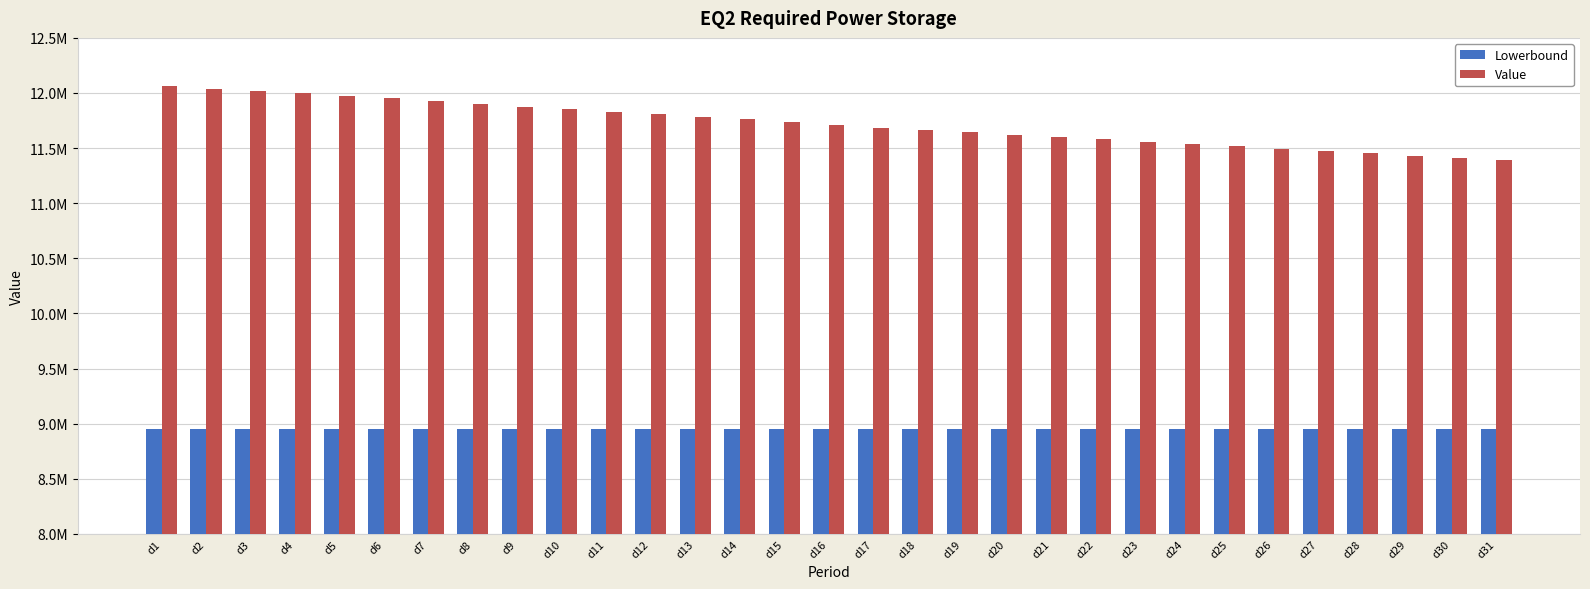

Reading right to left, transcribe all the data shown in this chart.

Lowerbound: 8950000.0	8950000.0	8950000.0	8950000.0	8950000.0	8950000.0	8950000.0	8950000.0	8950000.0	8950000.0	8950000.0	8950000.0	8950000.0	8950000.0	8950000.0	8950000.0	8950000.0	8950000.0	8950000.0	8950000.0	8950000.0	8950000.0	8950000.0	8950000.0	8950000.0	8950000.0	8950000.0	8950000.0	8950000.0	8950000.0	8950000.0
Value: 11389586.6	11406354.7	11431236.4	11454074.1	11475947.2	11494704.7	11515054.4	11537091.2	11555905.2	11578913.2	11599708.0	11620867.4	11647470.2	11665211.5	11680289.9	11708679.4	11737089.9	11764459.4	11784783.3	11812448.6	11828589.0	11852132.9	11876583.4	11903273.2	11929864.1	11956499.7	11975875.1	11996587.6	12013976.1	12039469.3	12067453.4